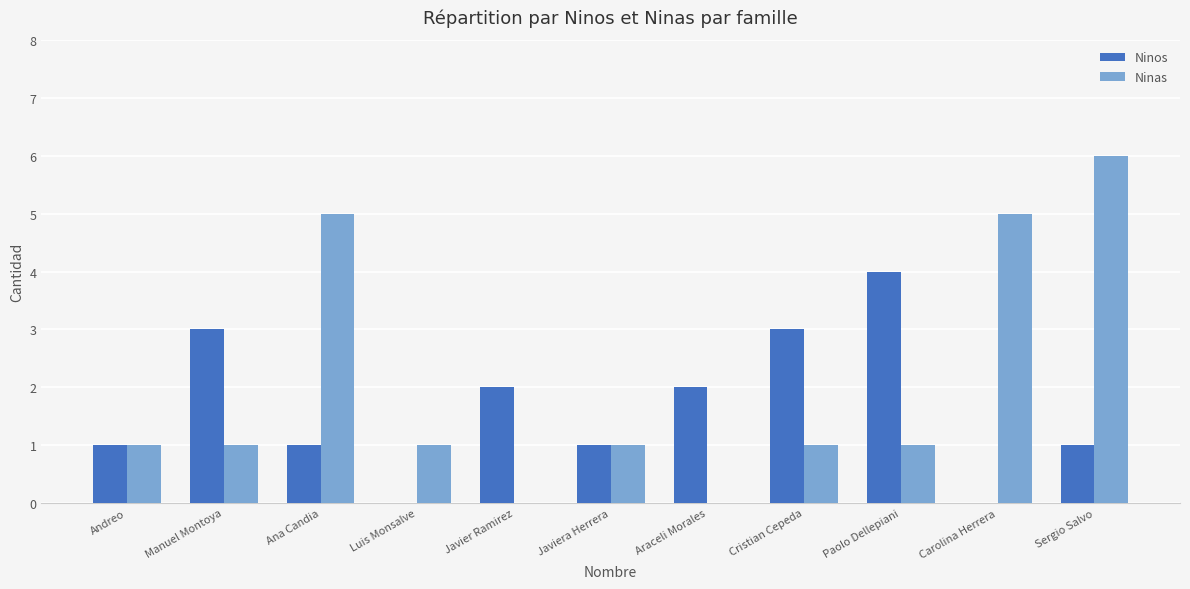

Reading right to left, list all the values displayed in this chart.

Ninos: Sergio Salvo=1	Carolina Herrera=0	Paolo Dellepiani=4	Cristian Cepeda=3	Araceli Morales=2	Javiera Herrera=1	Javier Ramirez=2	Luis Monsalve=0	Ana Candia=1	Manuel Montoya=3	Andreo=1
Ninas: Sergio Salvo=6	Carolina Herrera=5	Paolo Dellepiani=1	Cristian Cepeda=1	Araceli Morales=0	Javiera Herrera=1	Javier Ramirez=0	Luis Monsalve=1	Ana Candia=5	Manuel Montoya=1	Andreo=1